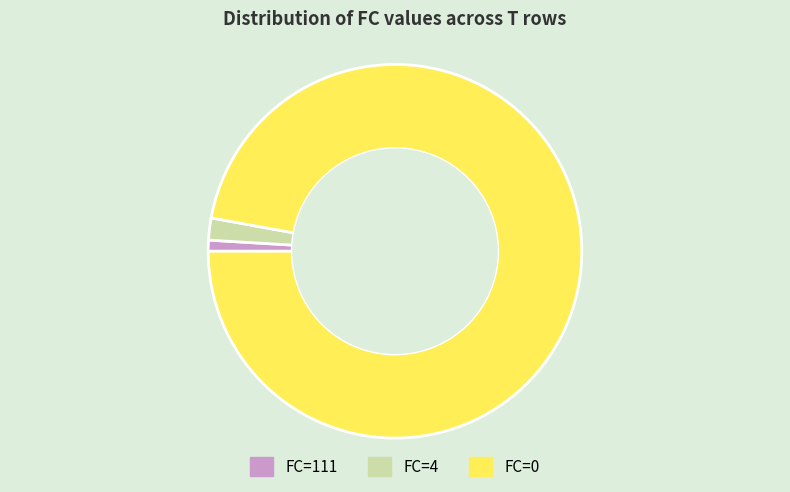

Which slice is the largest?

FC=0